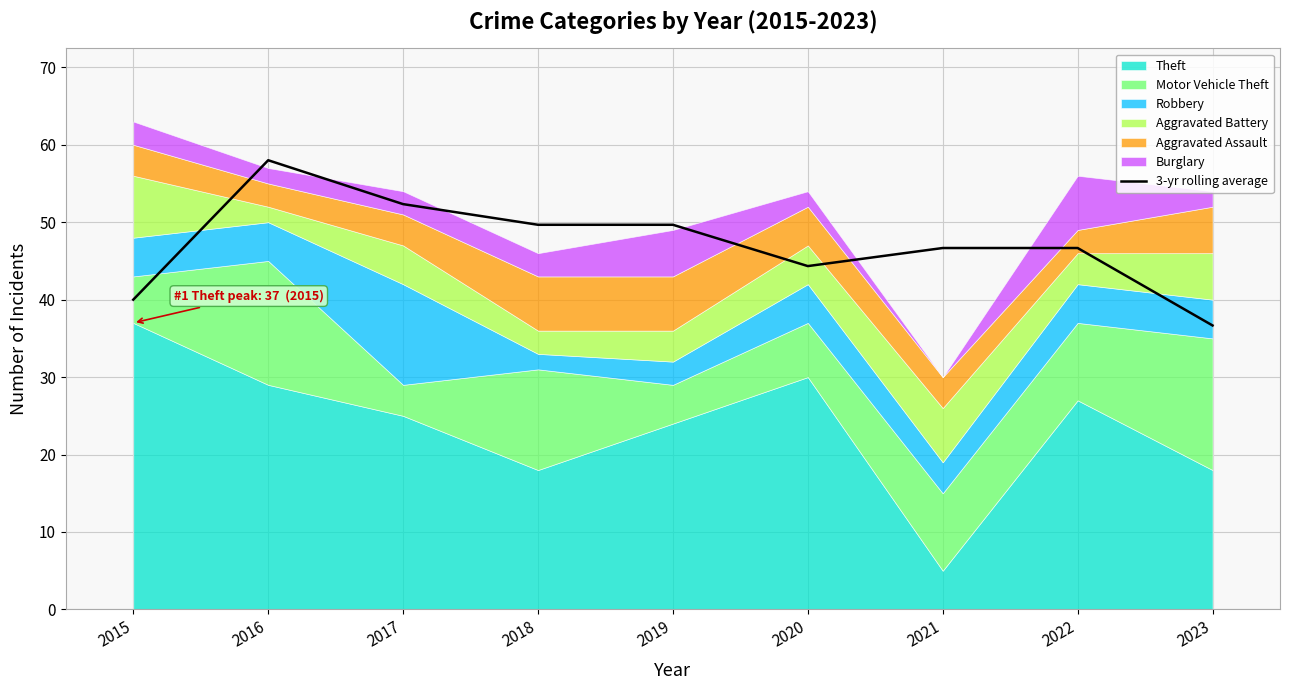

Is it true that 3-yr rolling average equals 36.7 at 2023?

True